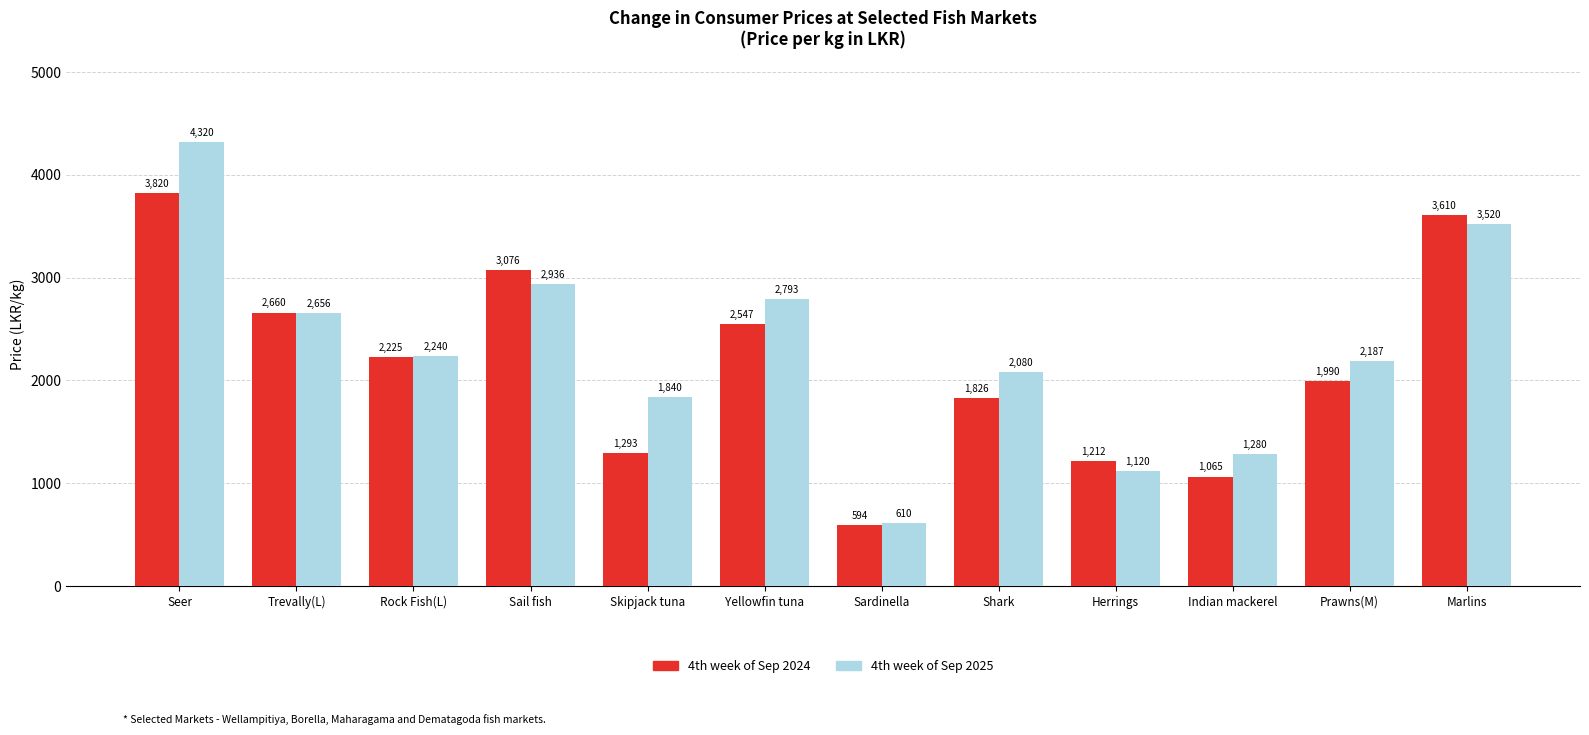

What is the sum of the 4th week of Sep 2025 values at Sail fish and Seer?

7256.0